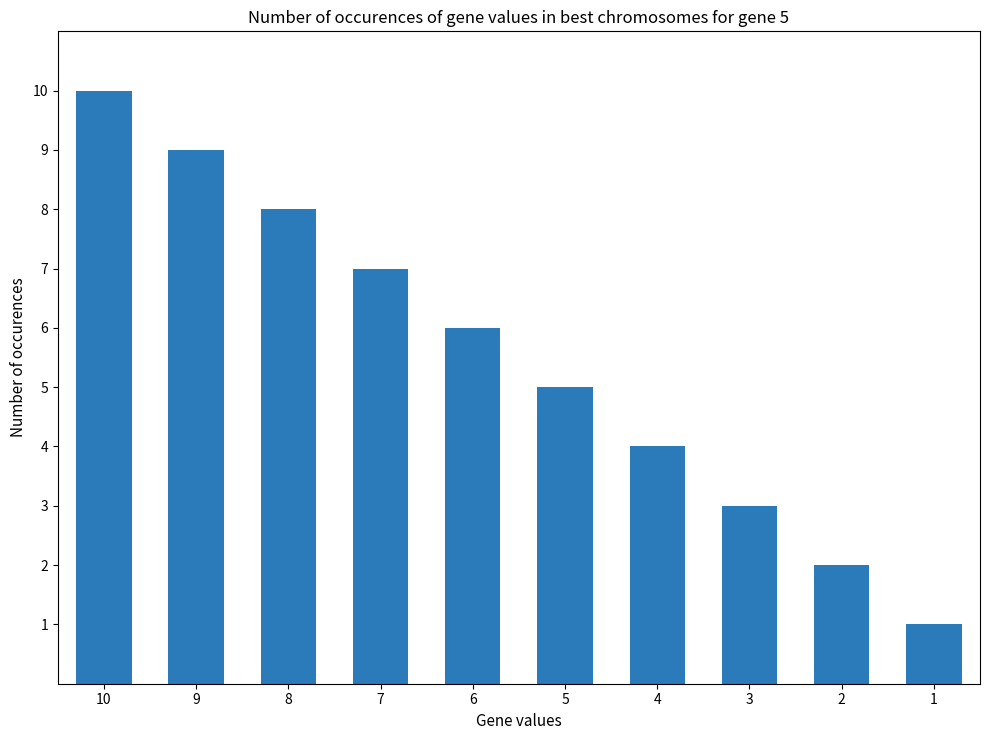

Count the values in the range 3 to 8.

6